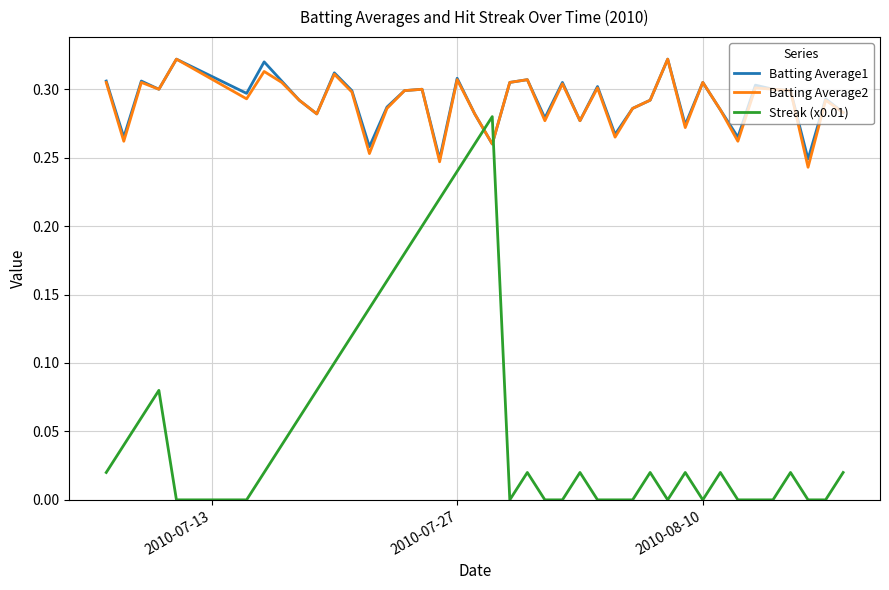

True or false: Streak (x0.01) and Batting Average2 cross at least once.

True